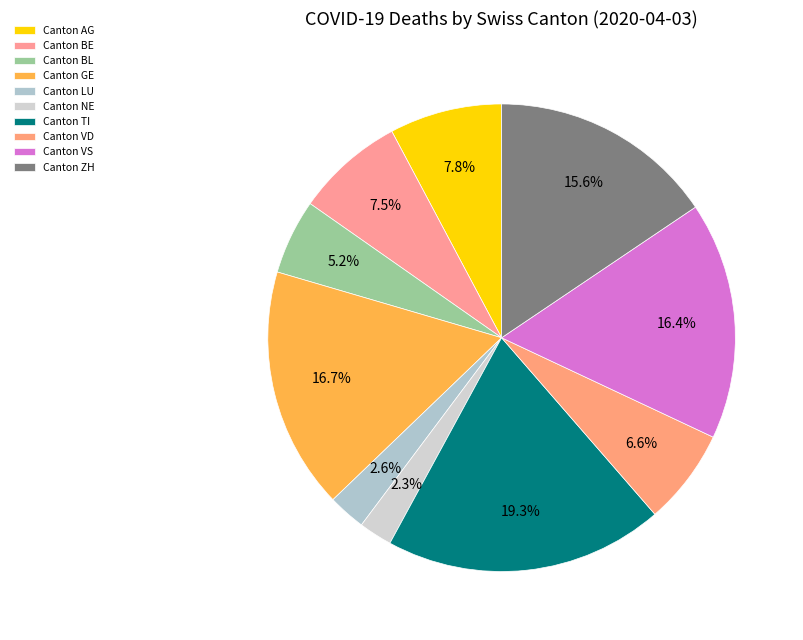

Rank the categories by value from highest to lowest.

TI, GE, VS, ZH, AG, BE, VD, BL, LU, NE